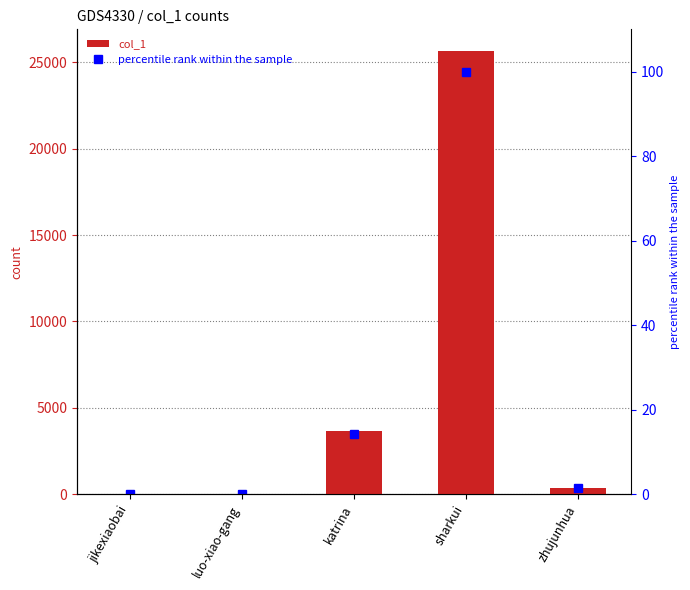

Reading left to right, list all the values displayed in this chart.

col_1: jikexiaobai=3.0	luo-xiao-gang=11.0	katrina=3659.0	sharkui=25615.0	zhujunhua=398.0
percentile rank within the sample: jikexiaobai=0.0	luo-xiao-gang=0.0	katrina=14.3	sharkui=100.0	zhujunhua=1.6